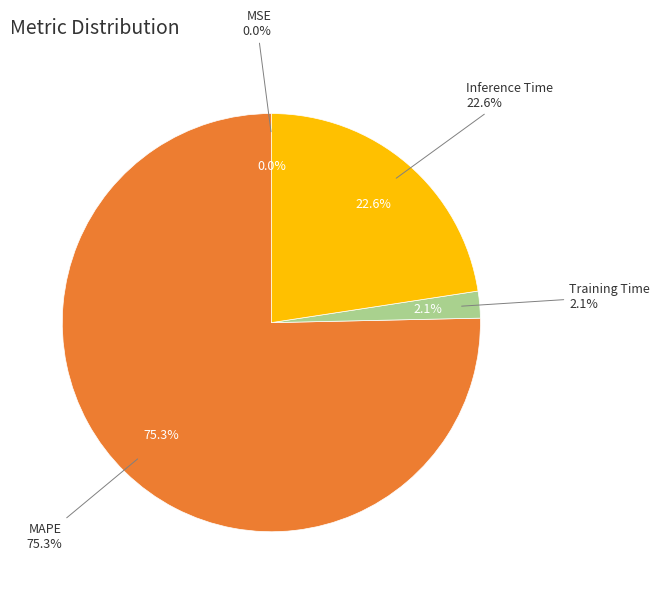

Which slice represents more than half of the pie?

MAPE